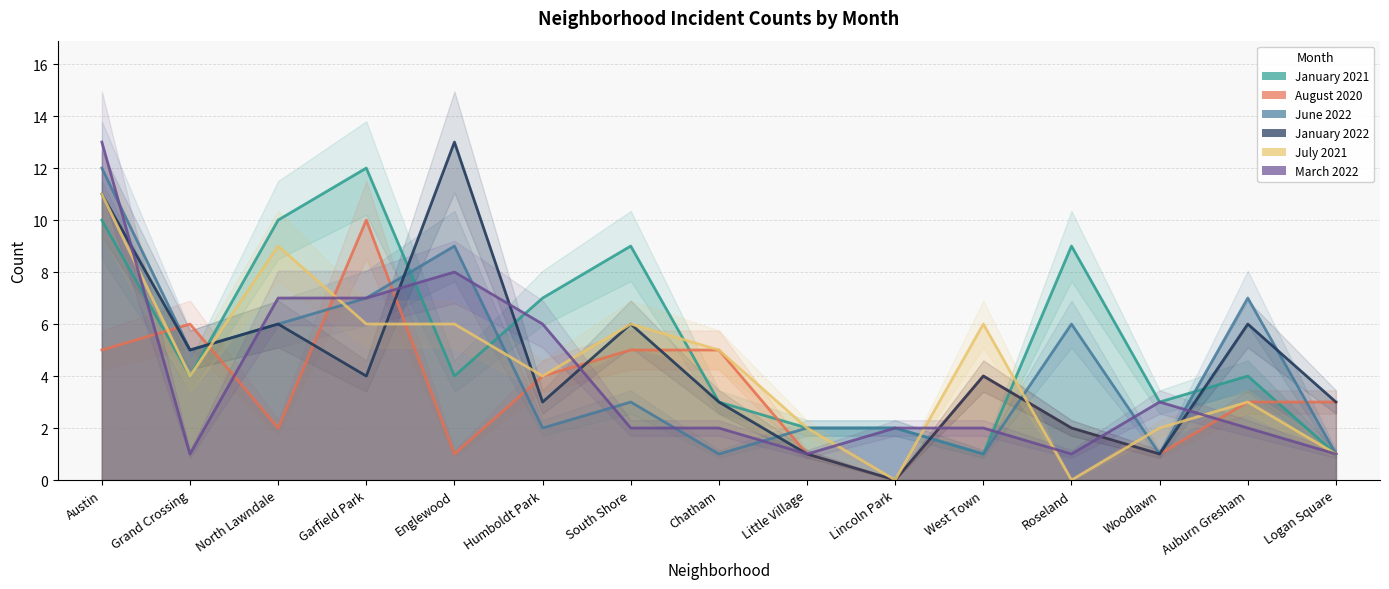

How many interior local valleys does the January 2022 series have?

5